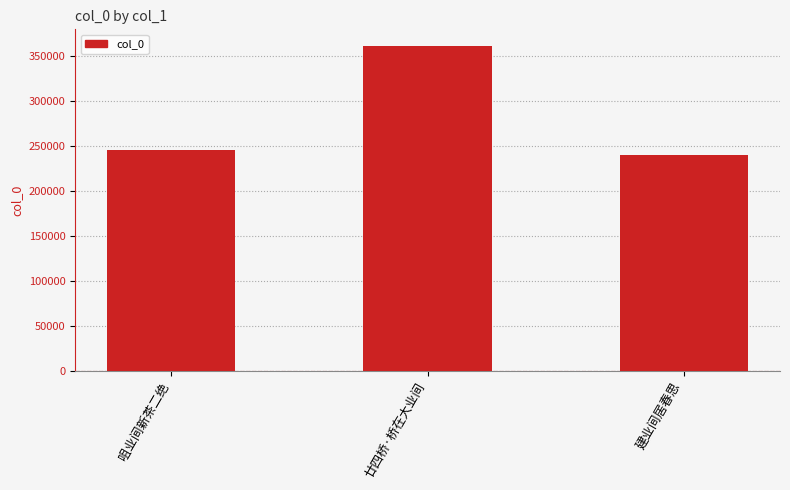

What is the change in value from 咀业间新茶二绝 to 廿四桥·桥在大业间?

+115811